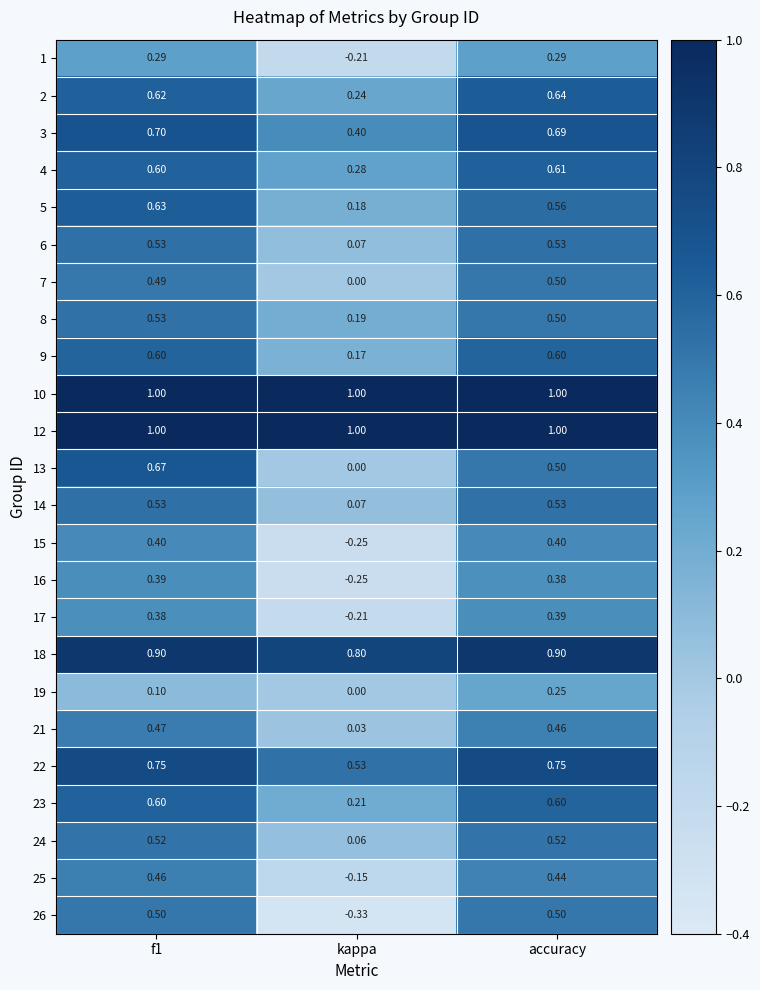

Where is 21 nearest to the value 0?

kappa